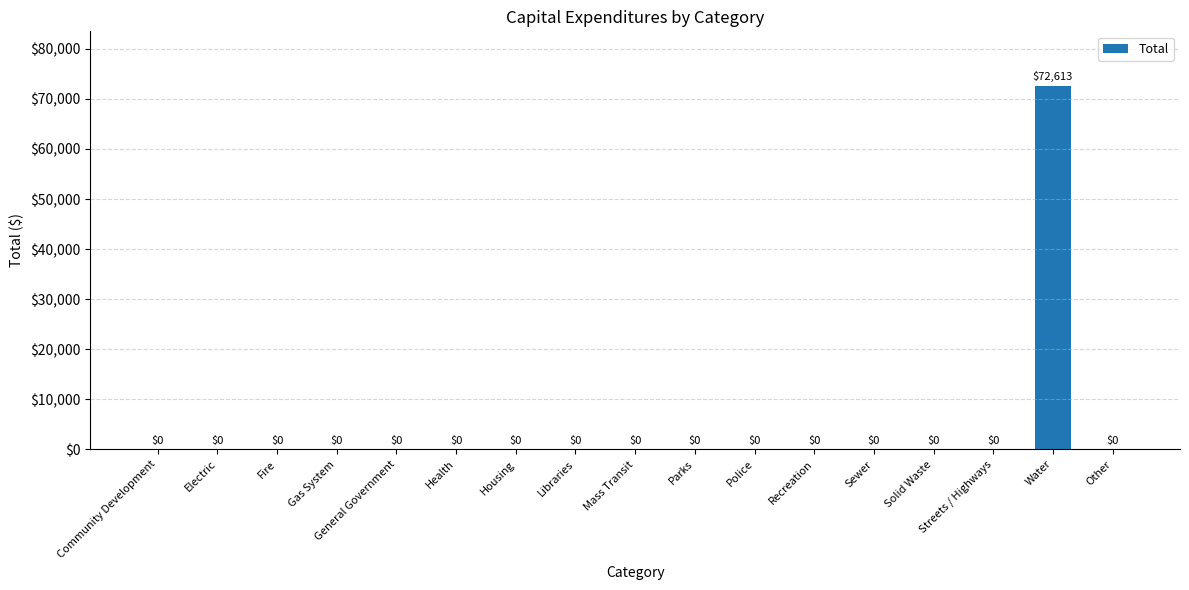

What is the sum of all values?

72613